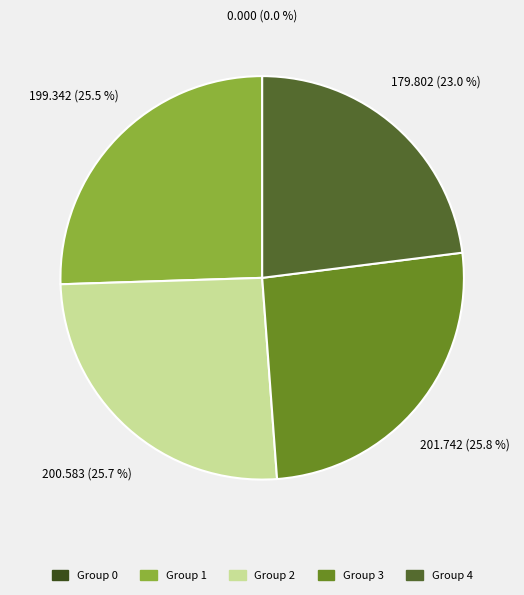

To the nearest percent, what is the average slice percentage?

20%